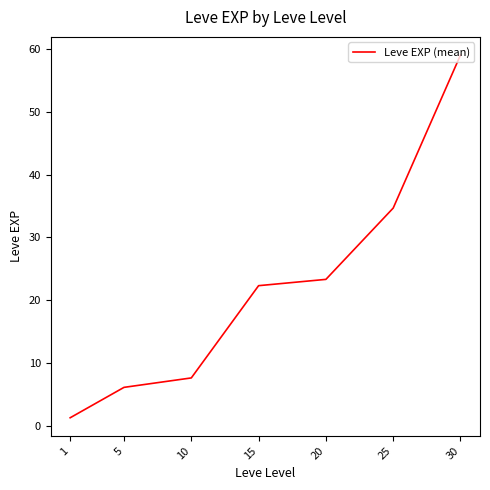

What is the greatest value displayed?

59.0